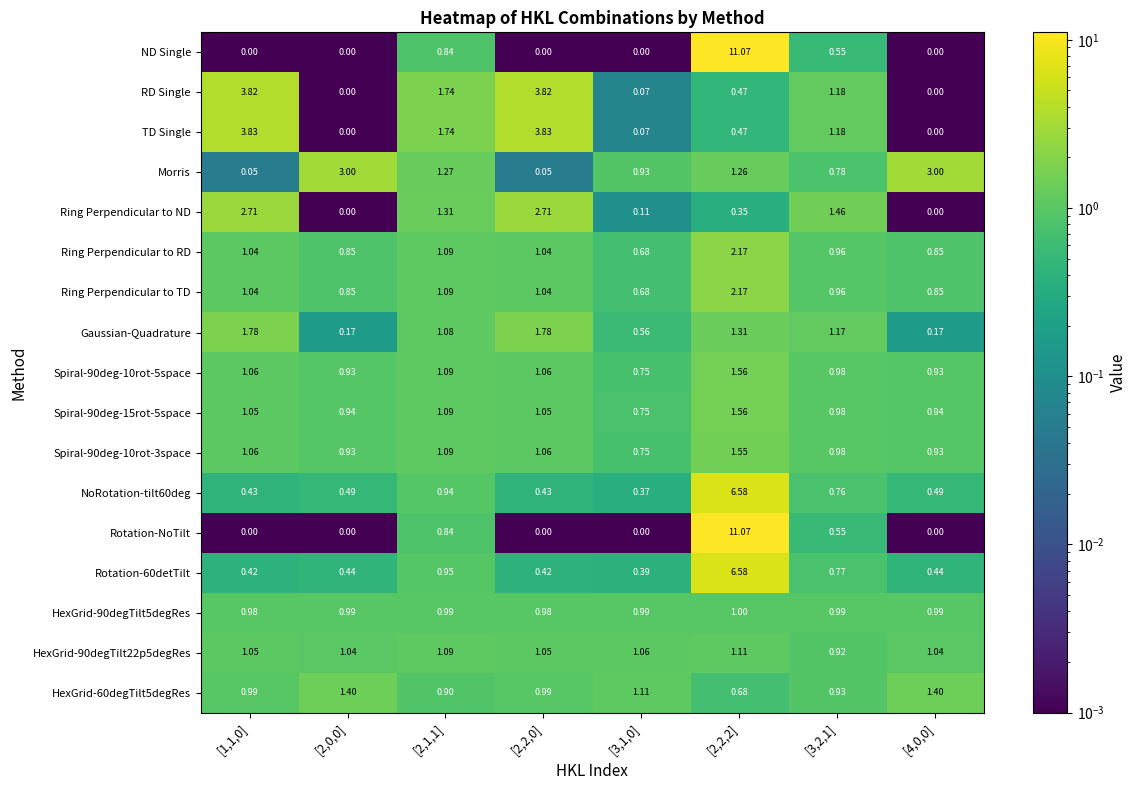

Is the value of TD Single at [1,1,0] greater than the value of Ring Perpendicular to ND at [2,2,0]?

Yes